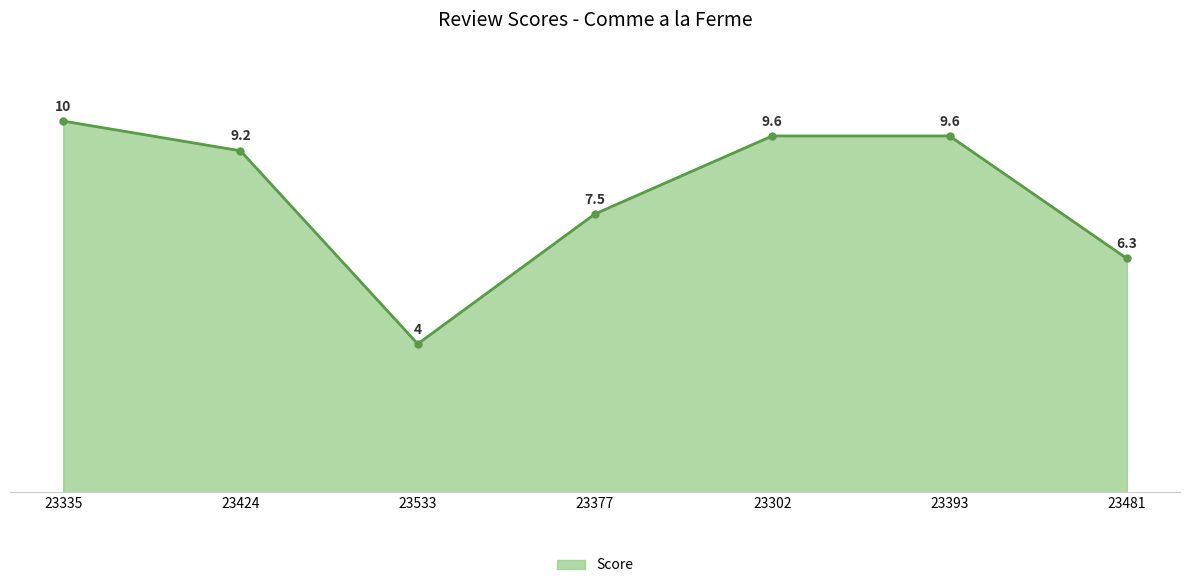

Which has a higher value, 23533 or 23335?

23335